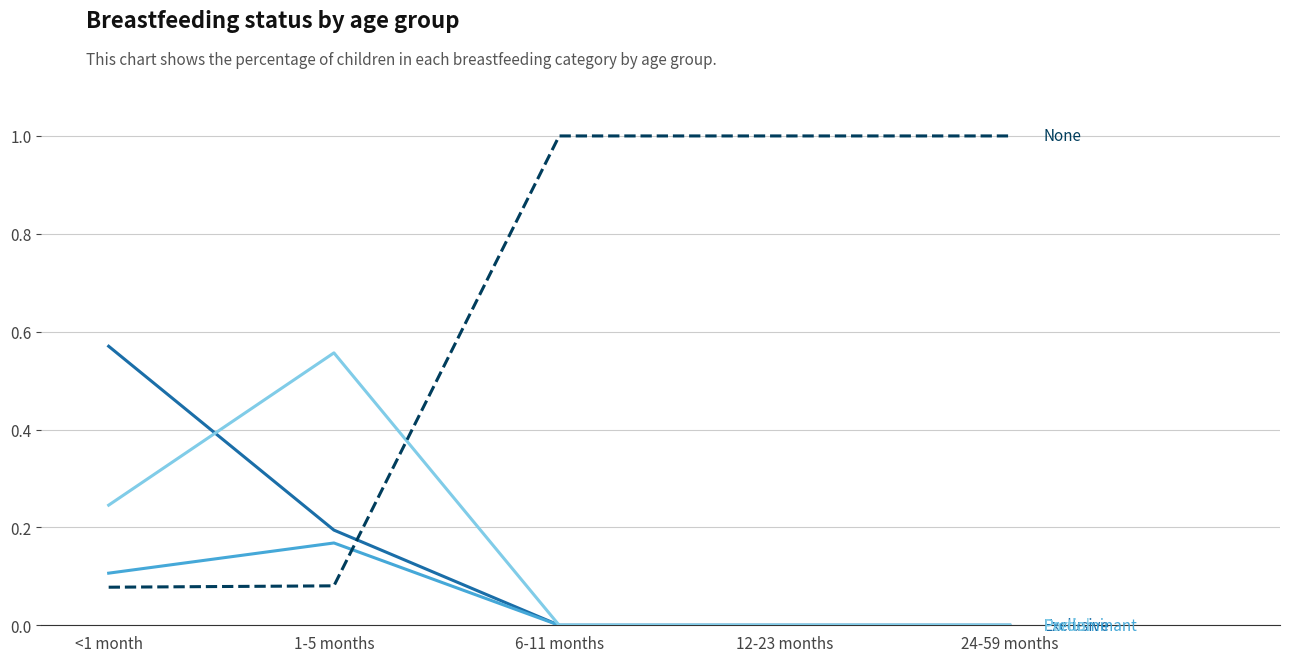

What is the spread (max minus min) of values at 1-5 months?

0.5